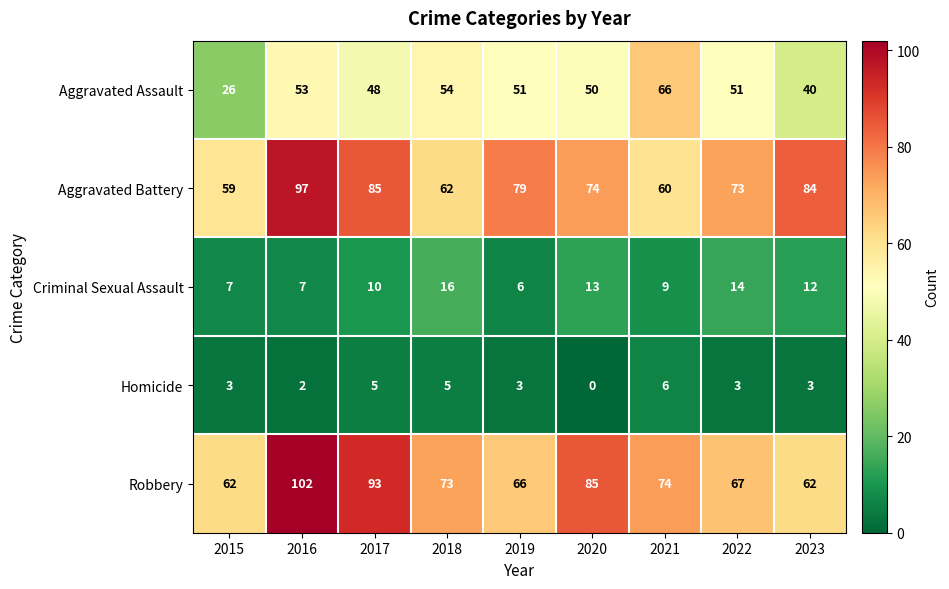

The value of Aggravated Assault at 2016 is 53. True or false?

True